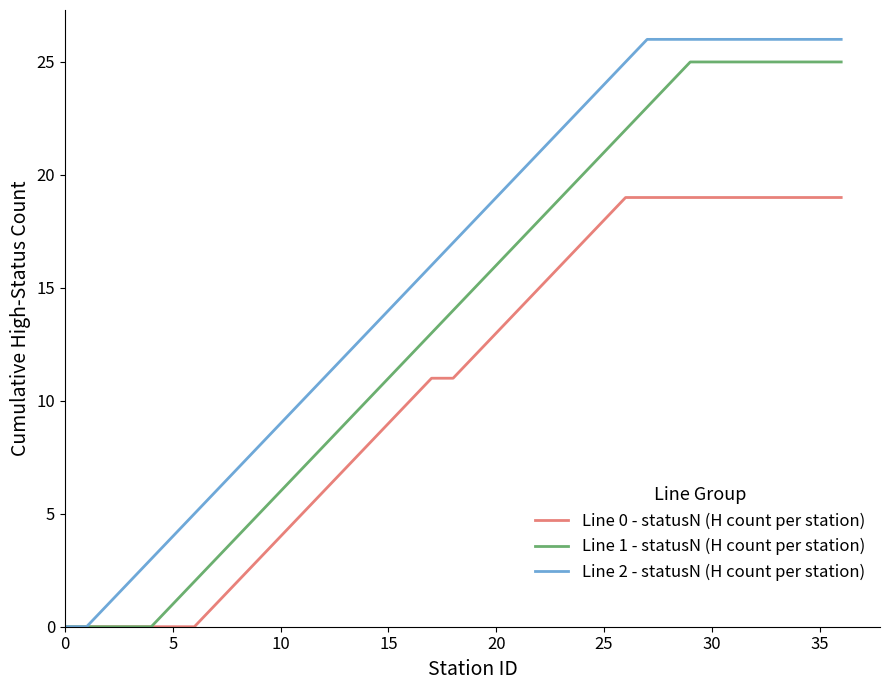

Reading left to right, list all the values displayed in this chart.

Line 0 - statusN (H count per station): 0	0	0	0	0	0	0	1	2	3	4	5	6	7	8	9	10	11	11	12	13	14	15	16	17	18	19	19	19	19	19	19	19	19	19	19	19
Line 1 - statusN (H count per station): 0	0	0	0	0	1	2	3	4	5	6	7	8	9	10	11	12	13	14	15	16	17	18	19	20	21	22	23	24	25	25	25	25	25	25	25	25
Line 2 - statusN (H count per station): 0	0	1	2	3	4	5	6	7	8	9	10	11	12	13	14	15	16	17	18	19	20	21	22	23	24	25	26	26	26	26	26	26	26	26	26	26